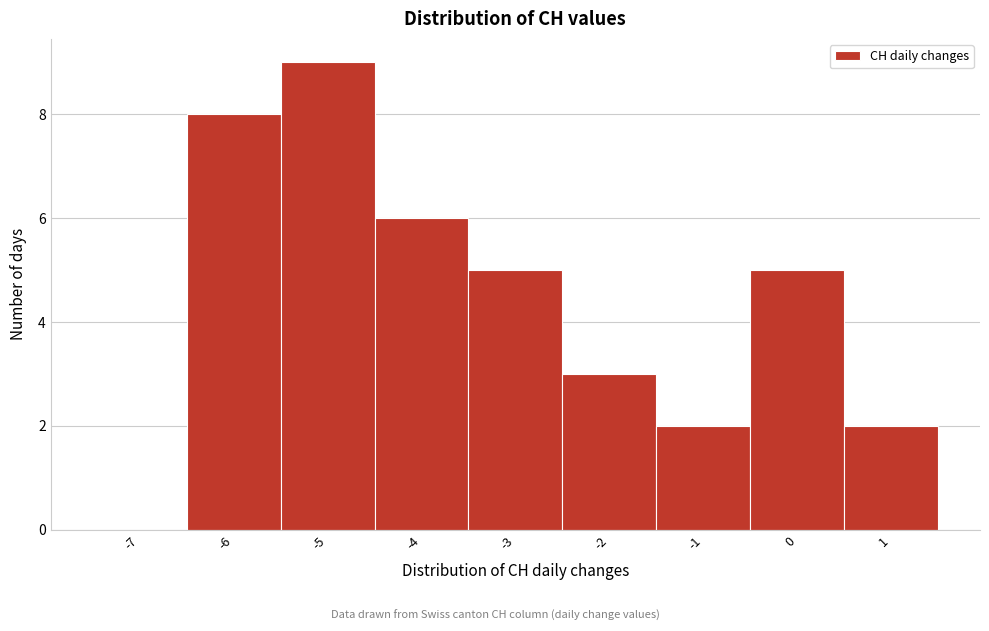

Reading left to right, extract all data points from this chart.

-7=0	-6=8	-5=9	-4=6	-3=5	-2=3	-1=2	0=5	1=2